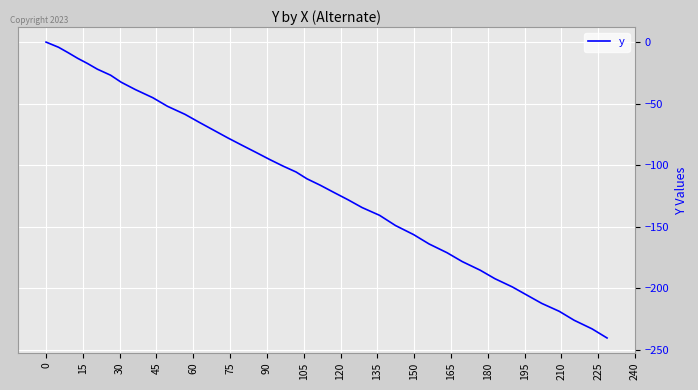

What is the difference between the maximum and minimum values?

240.5